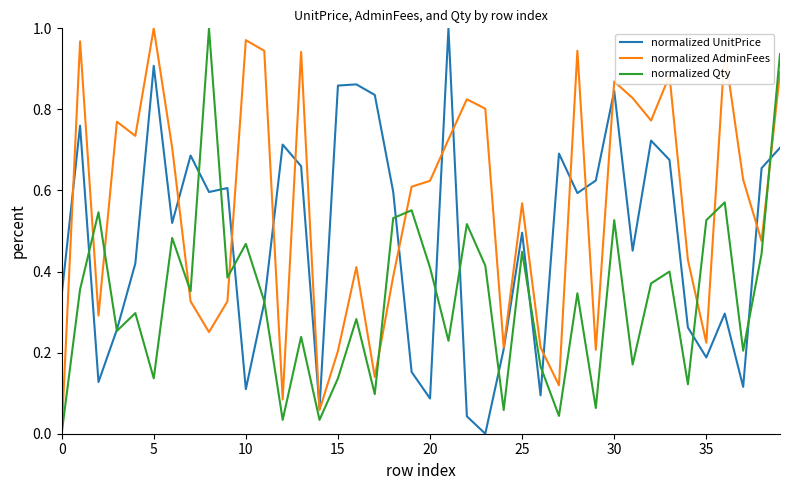

Which series has the widest spread of values?

normalized UnitPrice